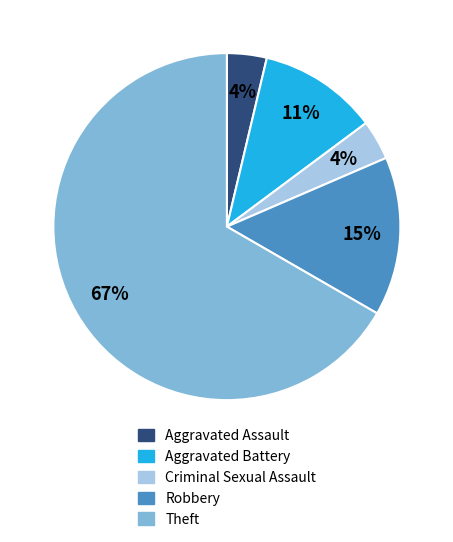

True or false: Aggravated Battery accounts for 11% of the total.

True